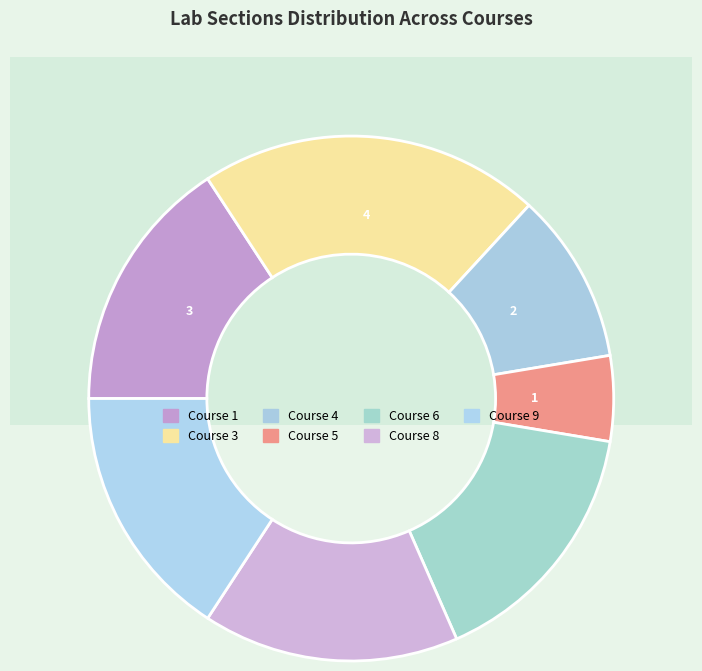

To the nearest percent, what is the combined percentage of Course 1 and Course 3?

37%